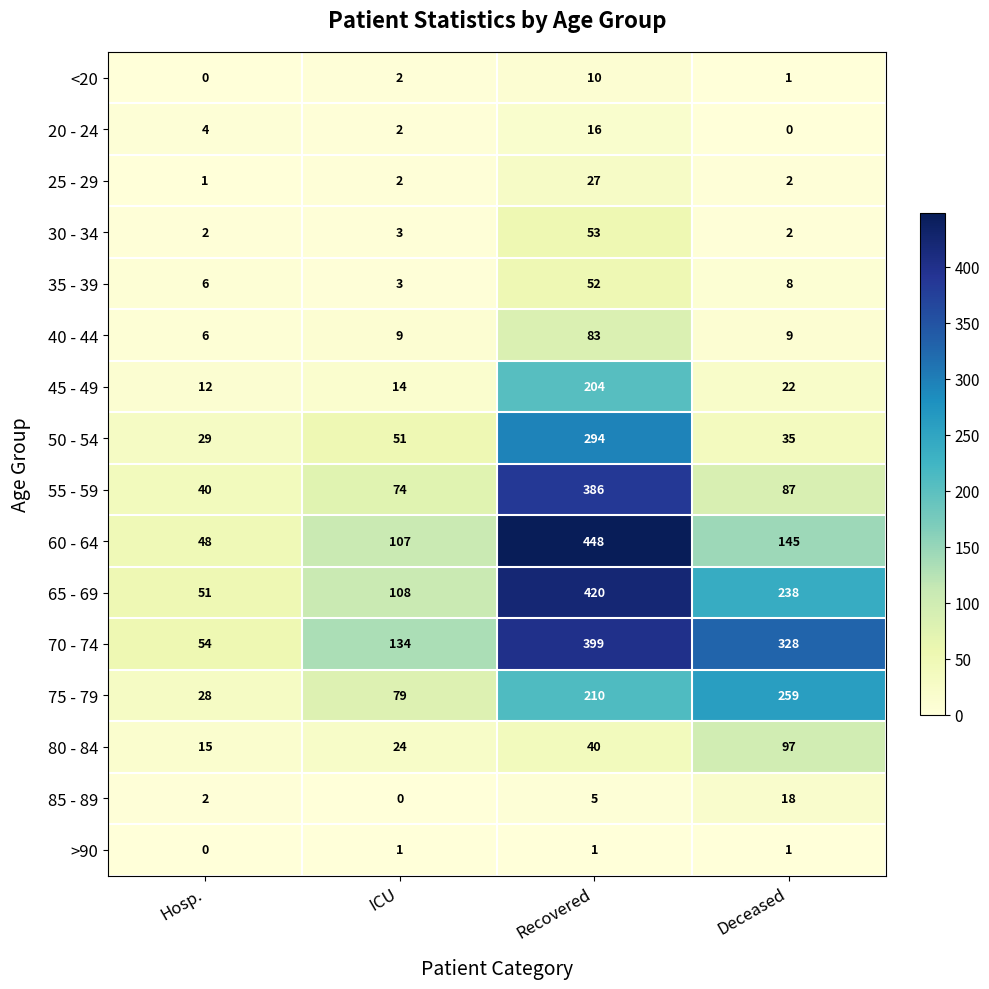

Read the 45 - 49 value at Deceased.

22